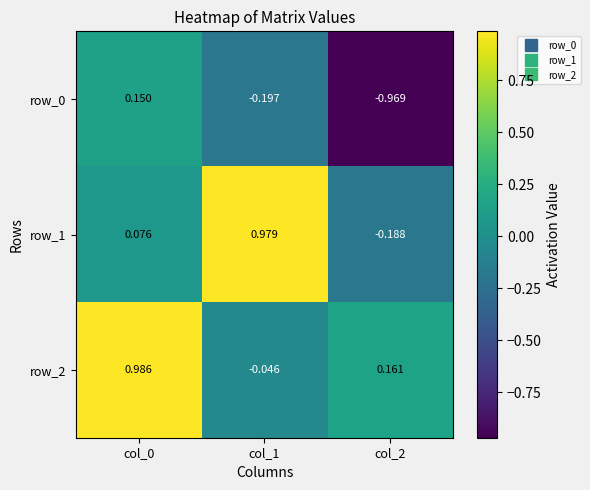

Which series has the widest spread of values?

row_1